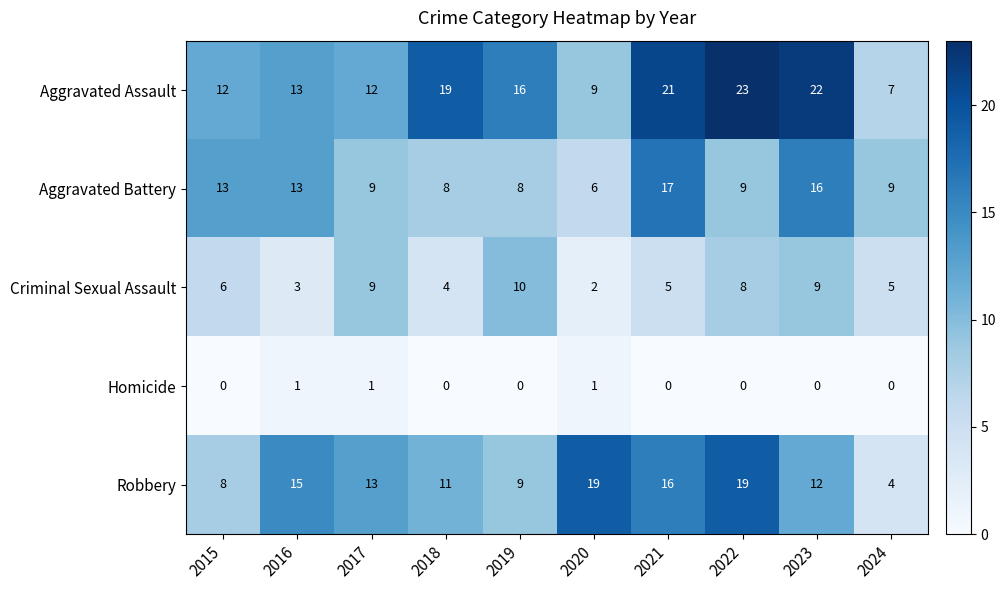

What is the approximate value of Robbery at 2020, to the nearest 5?

20